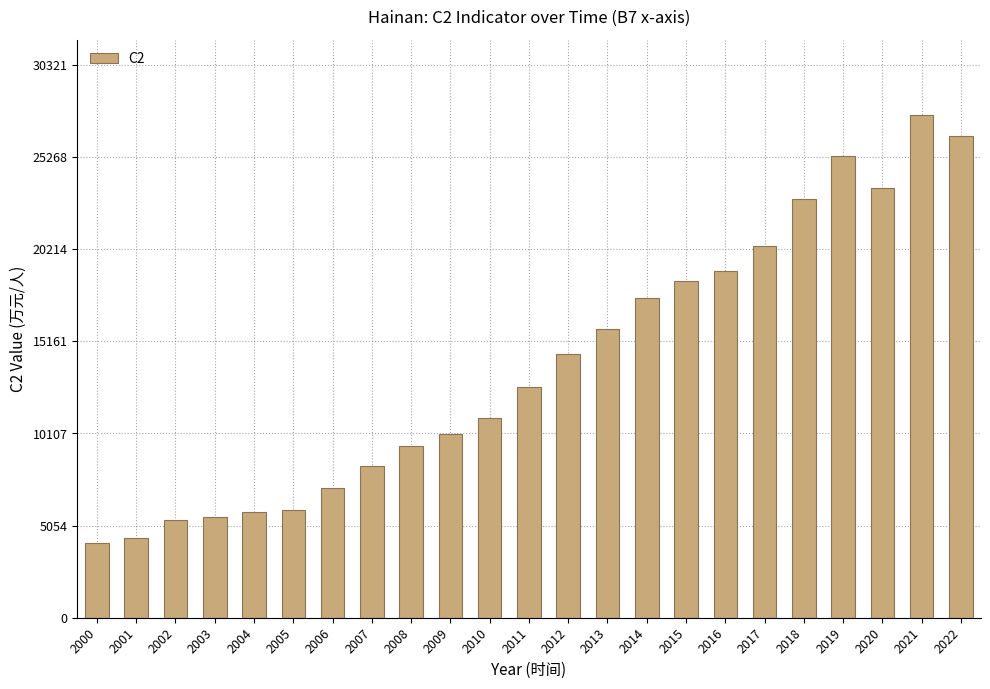

What is the value of the 21st bar from the left?

23559.9